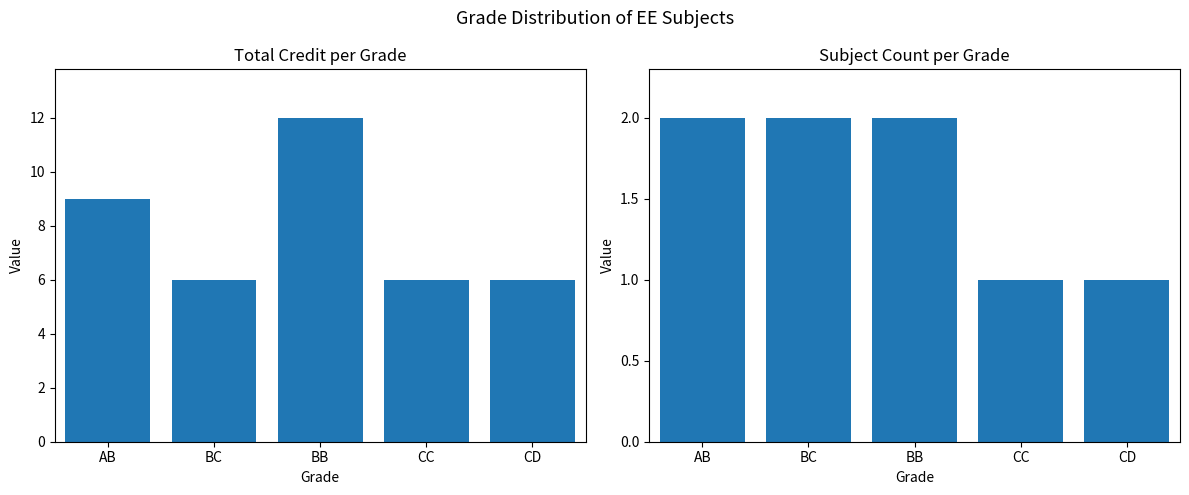

Rank the series by their average value, from highest to lowest.

Credit, Count